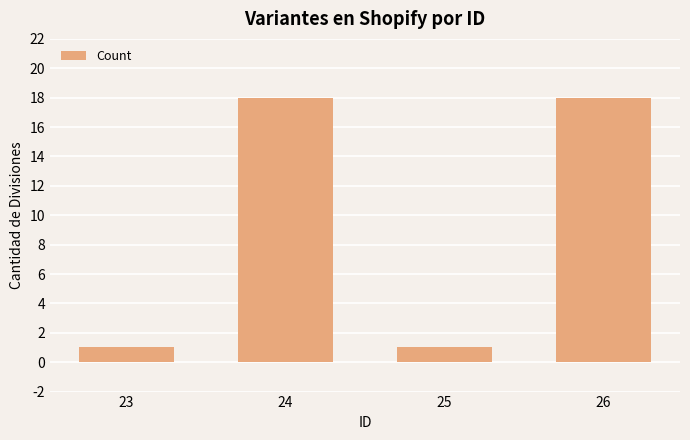

The value at 23 is 0. True or false?

False